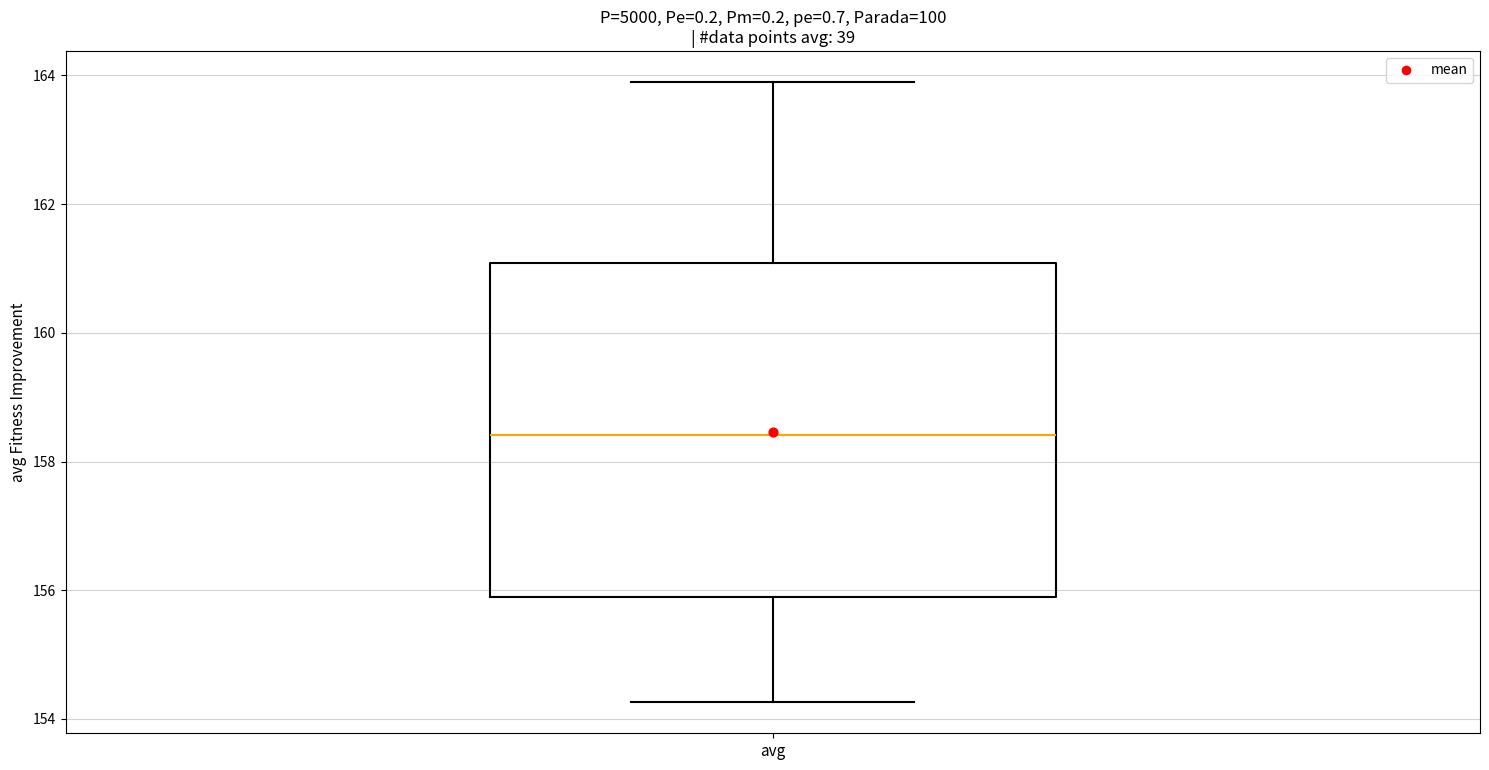

Where does the lower whisker of the box for avg end on the y-axis? The values are not printed on the chart, so give them approximately, as read against the axis.

154.2